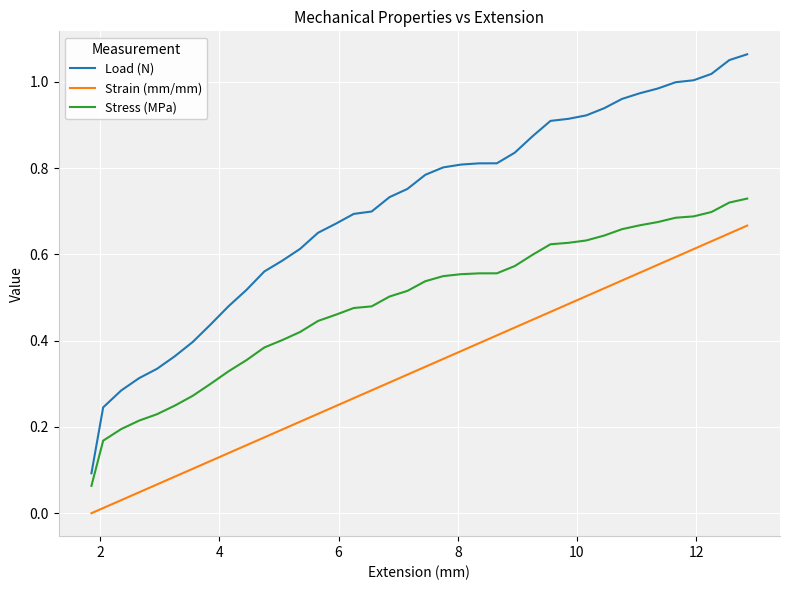

Which series has the largest total across all categories?

Load (N)